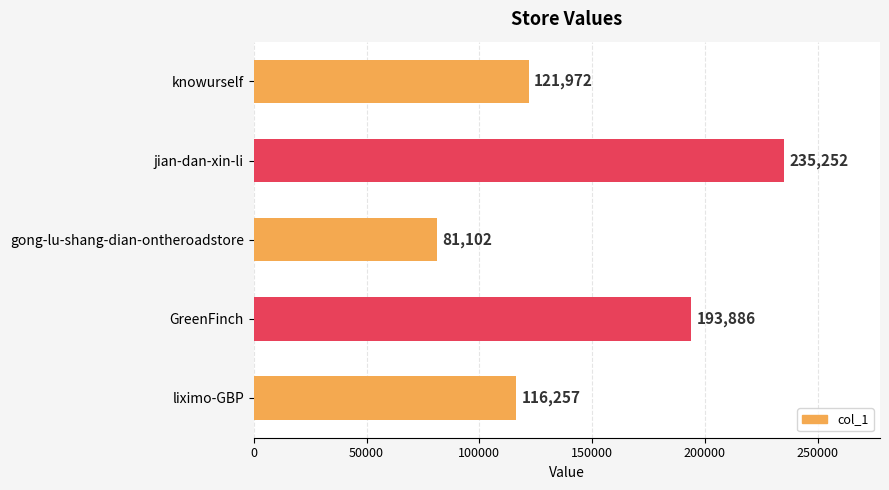

List the labels in order of value, largest first.

jian-dan-xin-li, GreenFinch, knowurself, liximo-GBP, gong-lu-shang-dian-ontheroadstore